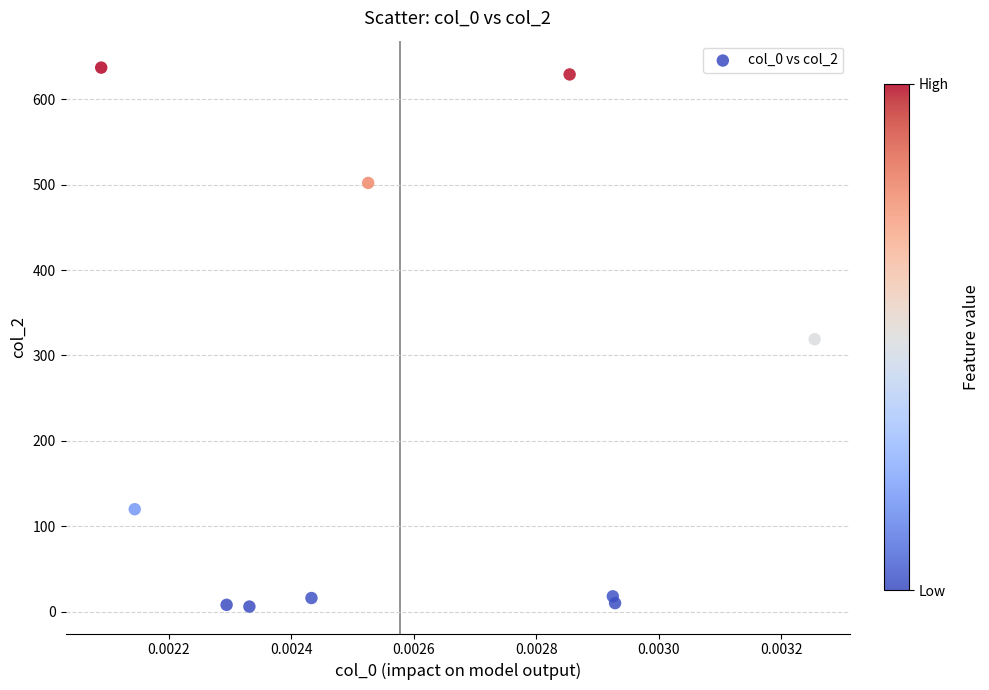

What is the range of Y values (max minus min)?

631